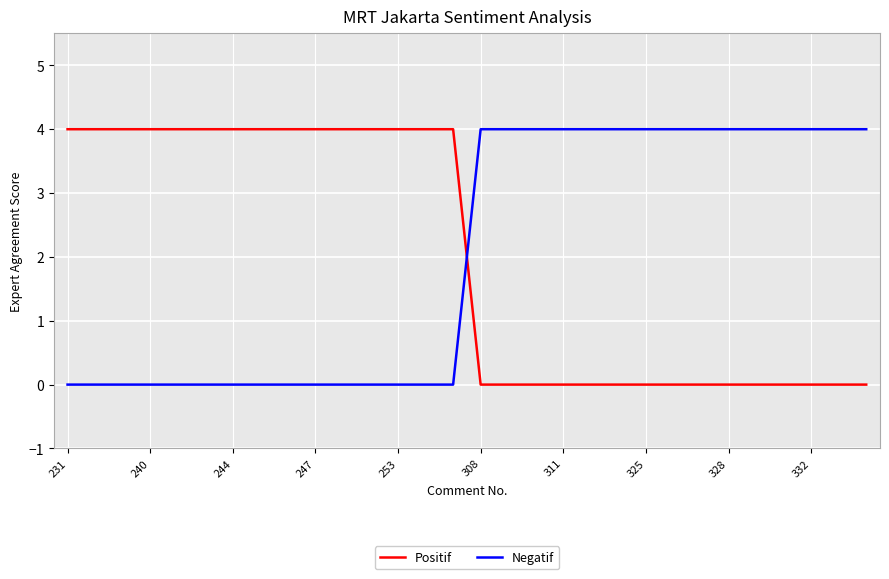

What is the difference between the second highest and second lowest values in the Negatif series?

4